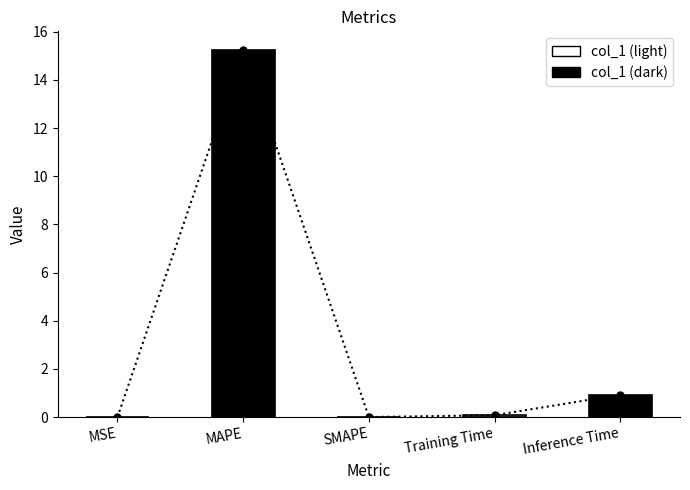

List the labels in order of value, largest first.

MAPE, Inference Time, Training Time, MSE, SMAPE